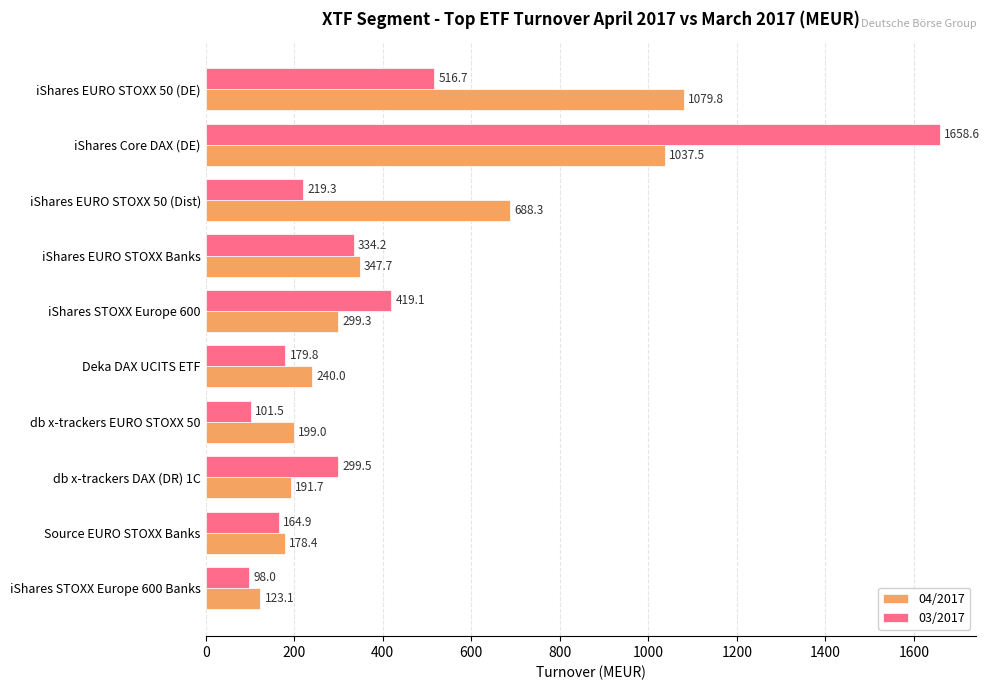

At which category is the sum across all series the highest?

iShares Core DAX (DE)